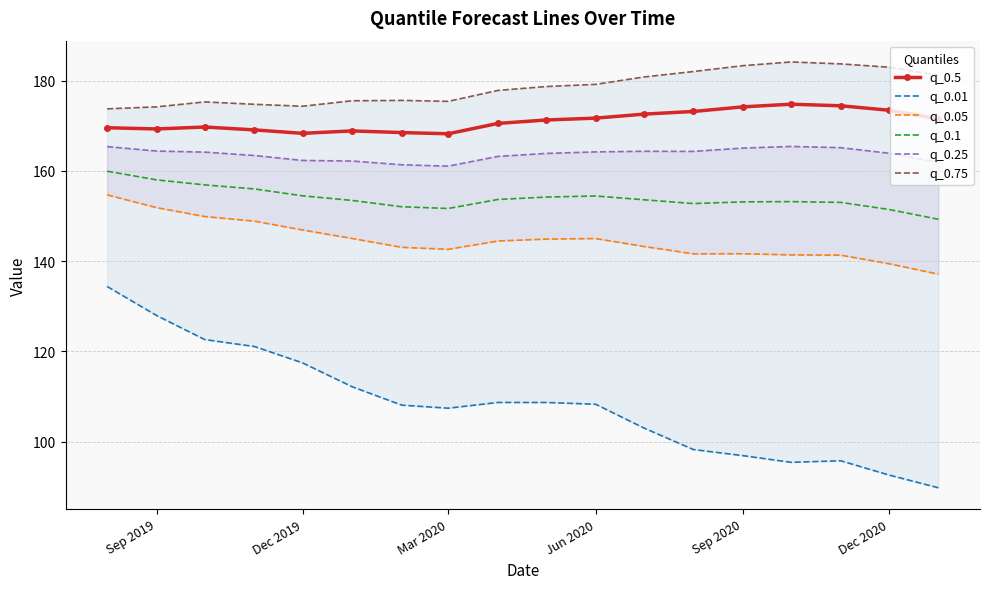

True or false: q_0.5 and q_0.1 intersect in this chart.

False